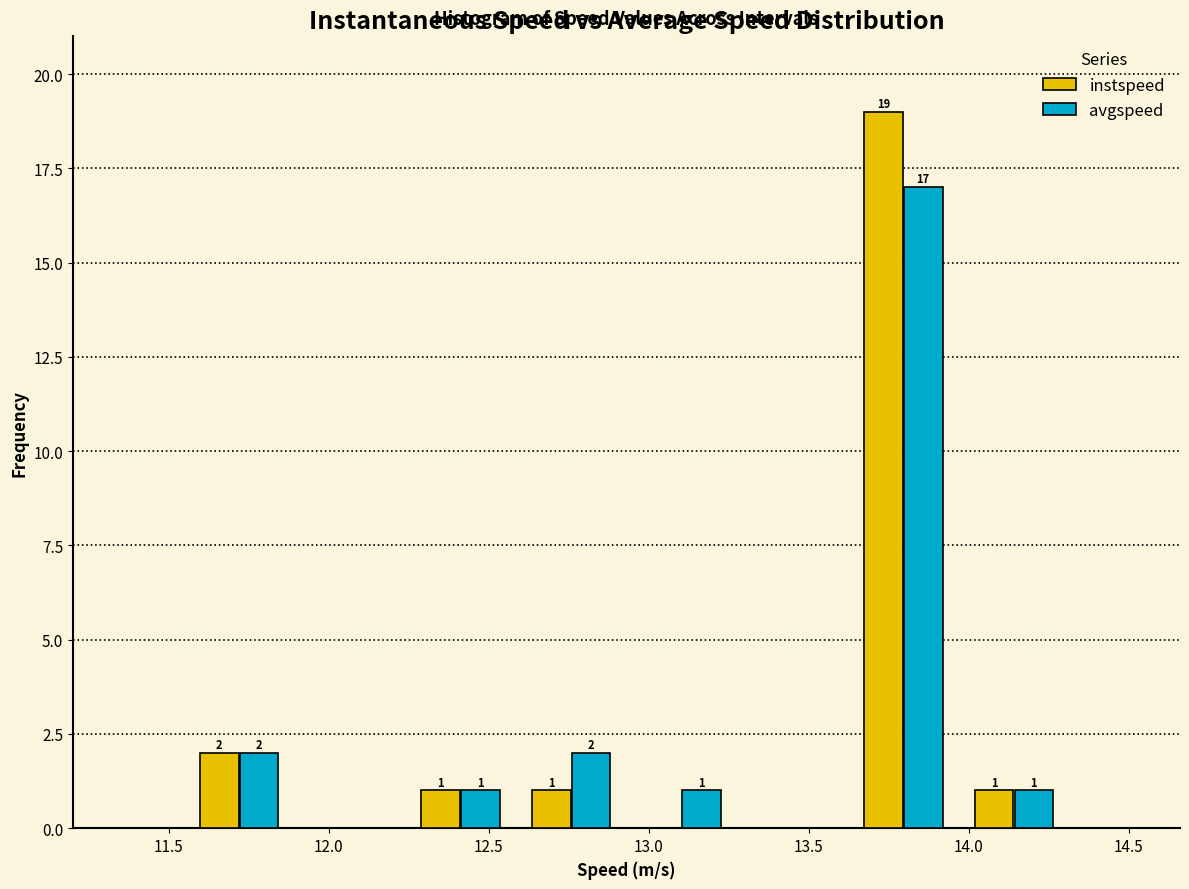

In the avgspeed series, which range on the x-axis has the tallest bar?

13.60 to 13.95